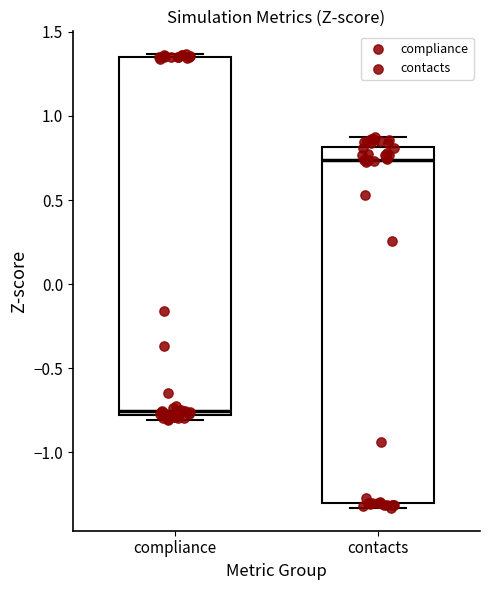

Reading left to right, read every box against the y-axis: the position of its median line, the range the box covers, and the ends of its whiskers. The values are not printed on the chart, so give them approximately, as read against the axis.

compliance: median -0.75, box -0.80 to 1.35, whiskers -0.80 (just below the box's lower edge) to 1.35 (just above the box's upper edge)
contacts: median 0.75, box -1.30 to 0.80, whiskers -1.35 to 0.85